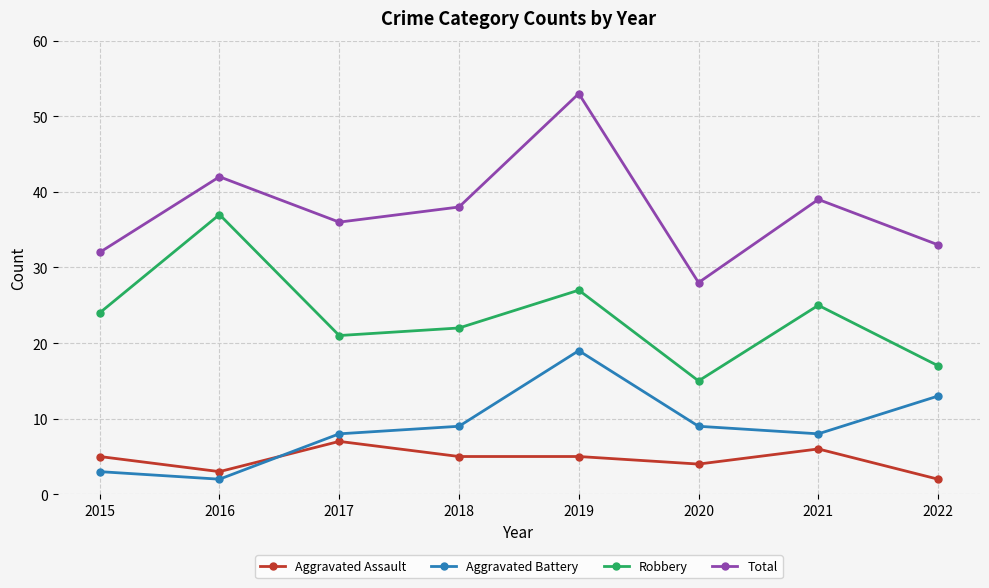

Which series has the largest total across all categories?

Total